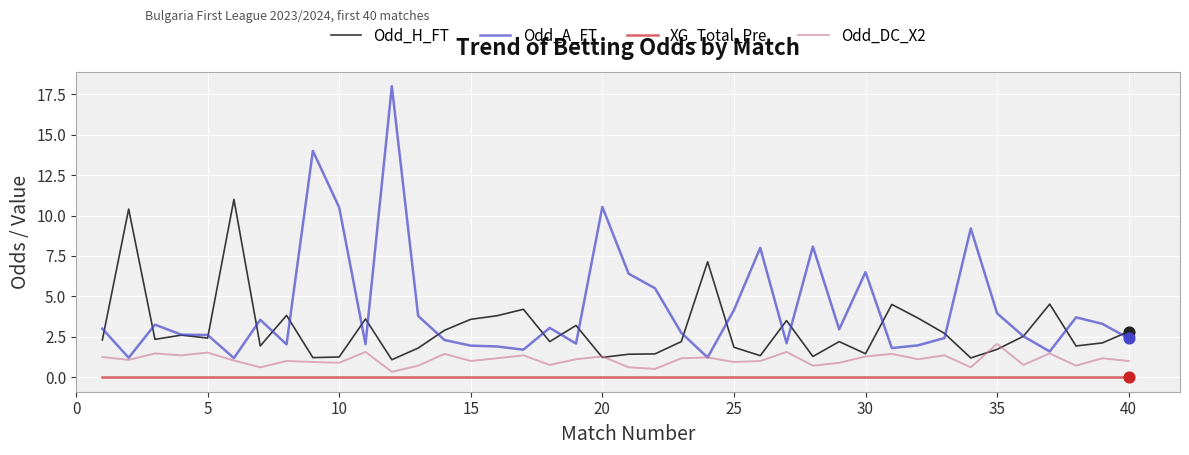

Which series has the widest spread of values?

Odd_A_FT